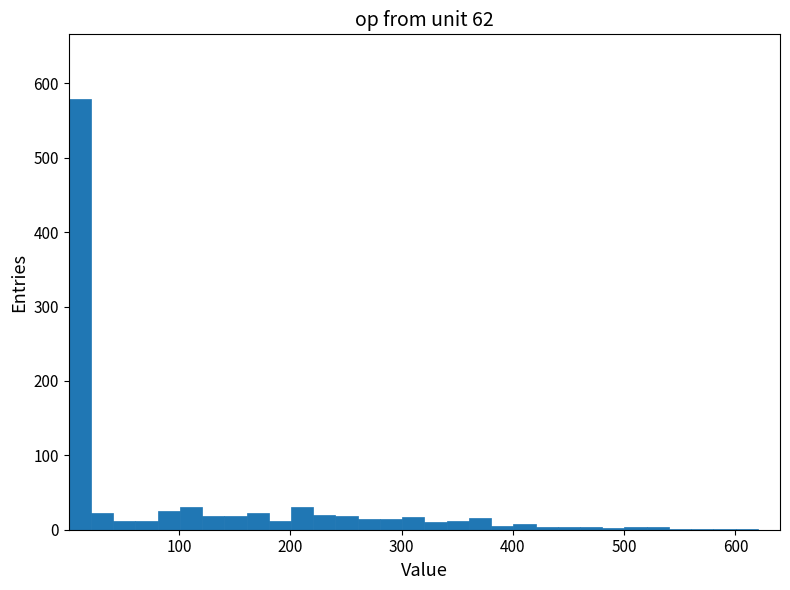

Read against the x-axis, roughly where is the centre of the tallest bar?

10